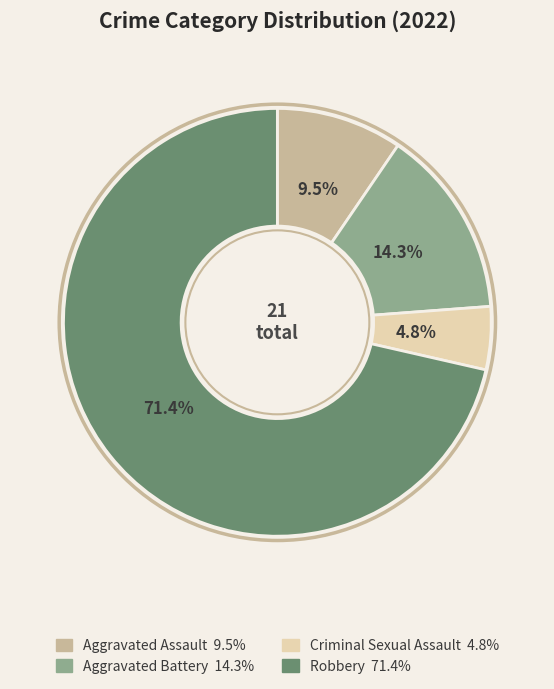

How many segments does this pie chart have?

4